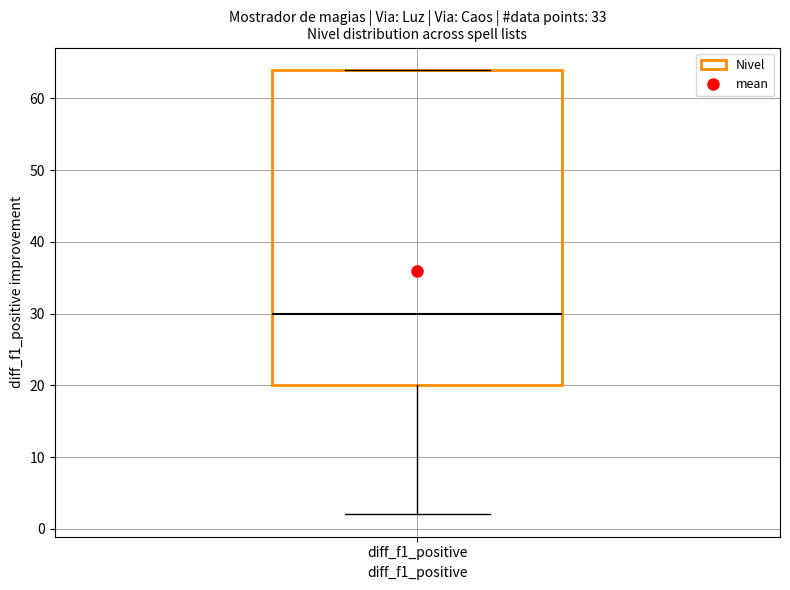

Transcribe this box plot: give where the median line is, the range the box spans, and where the two whiskers end, as read against the y-axis. The values are not printed on the chart, so give them approximately, as read against the axis.

median 30, box 20 to 64, whiskers 2 to 64